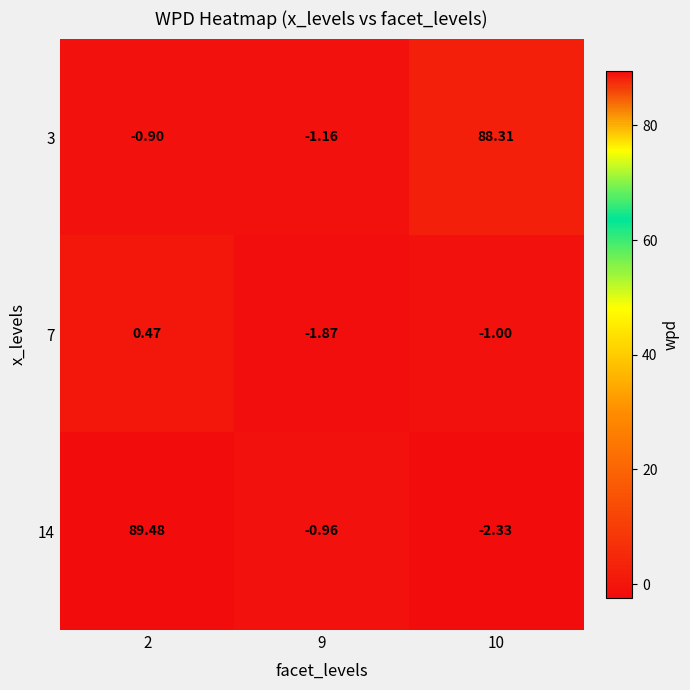

Is the value of 3 at 10 greater than the value of 7 at 9?

Yes